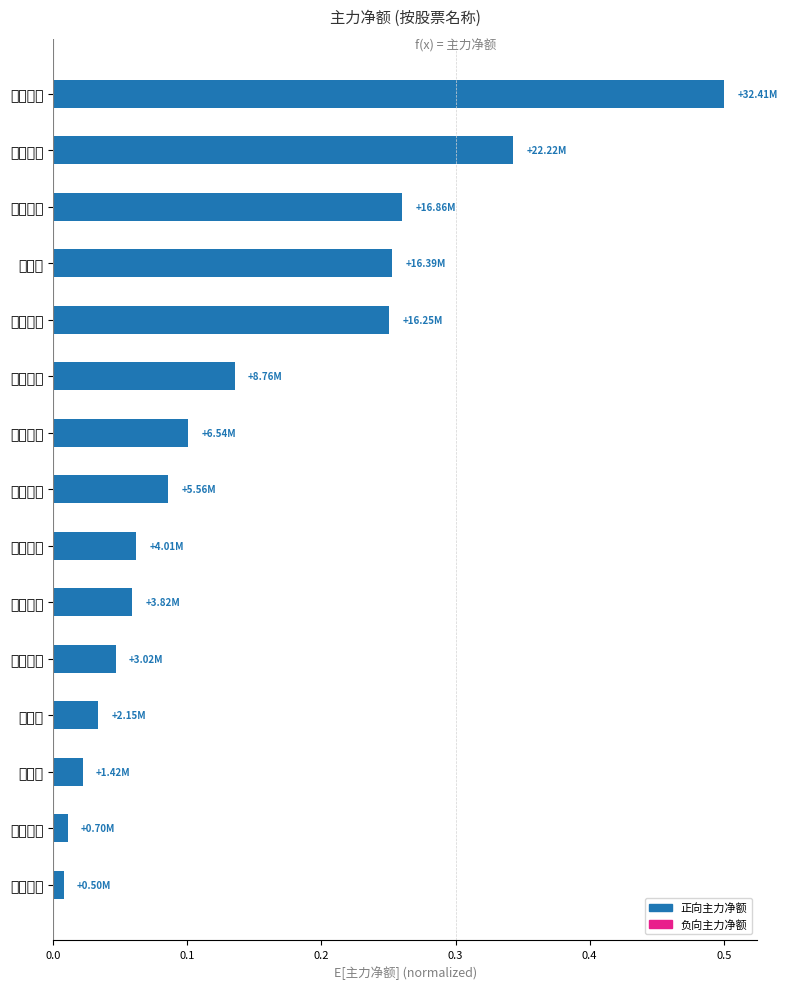

Count the number of data series in this chart.

1